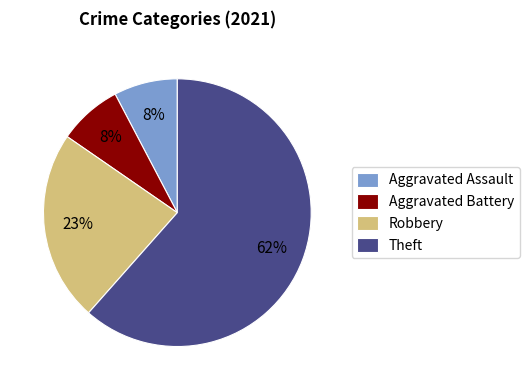

The Aggravated Assault slice represents 8% of the pie. True or false?

True